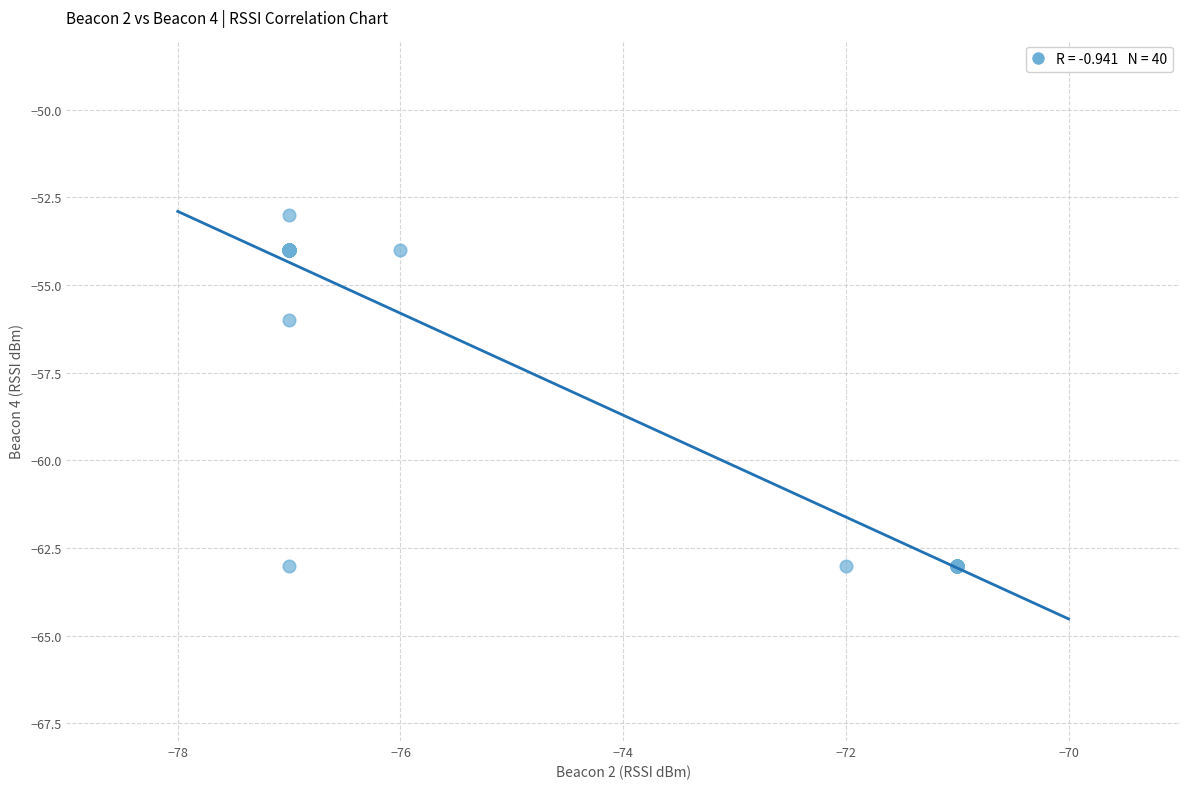

What Y value in the scatter plot is closest to -58?

-56